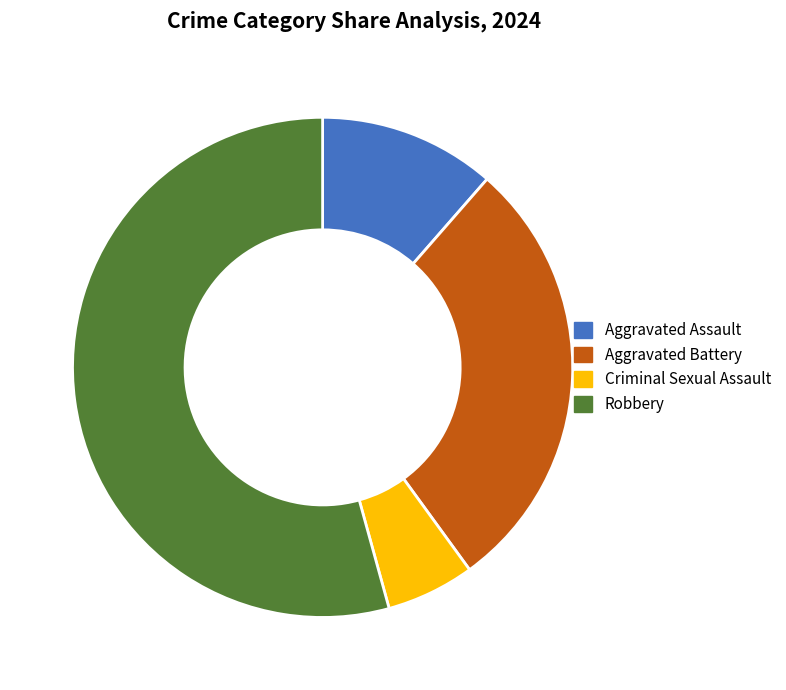

What is the change in value from Aggravated Battery to Criminal Sexual Assault?

-8